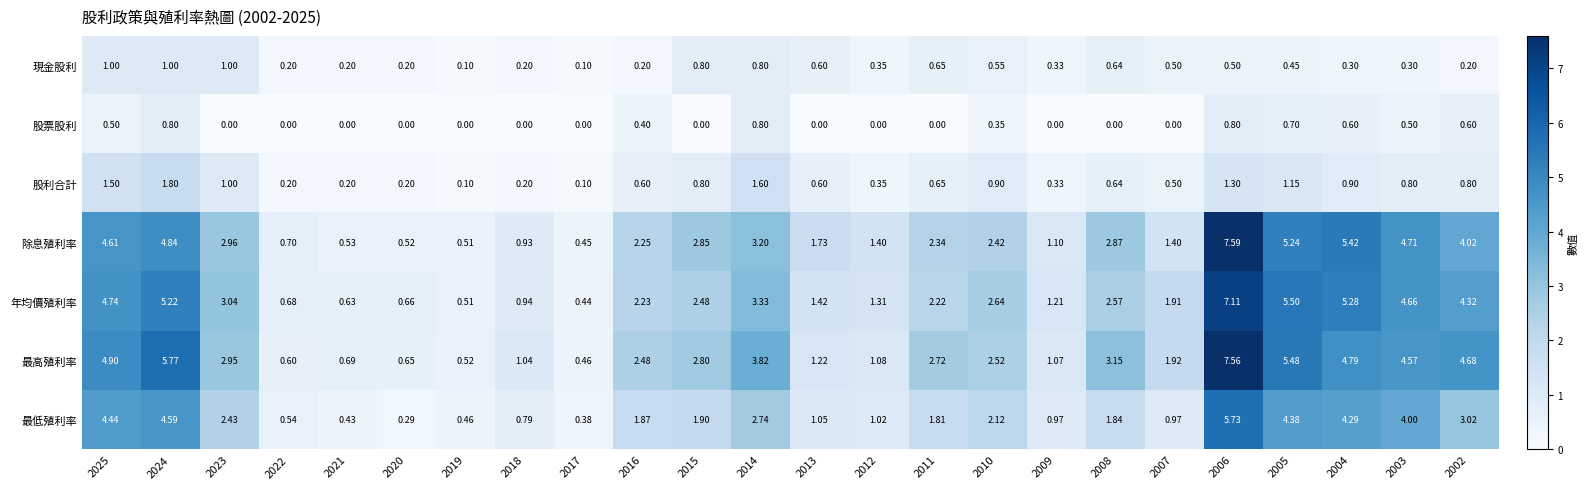

Between 2020 and 2018, which series saw the biggest shift?

最低殖利率